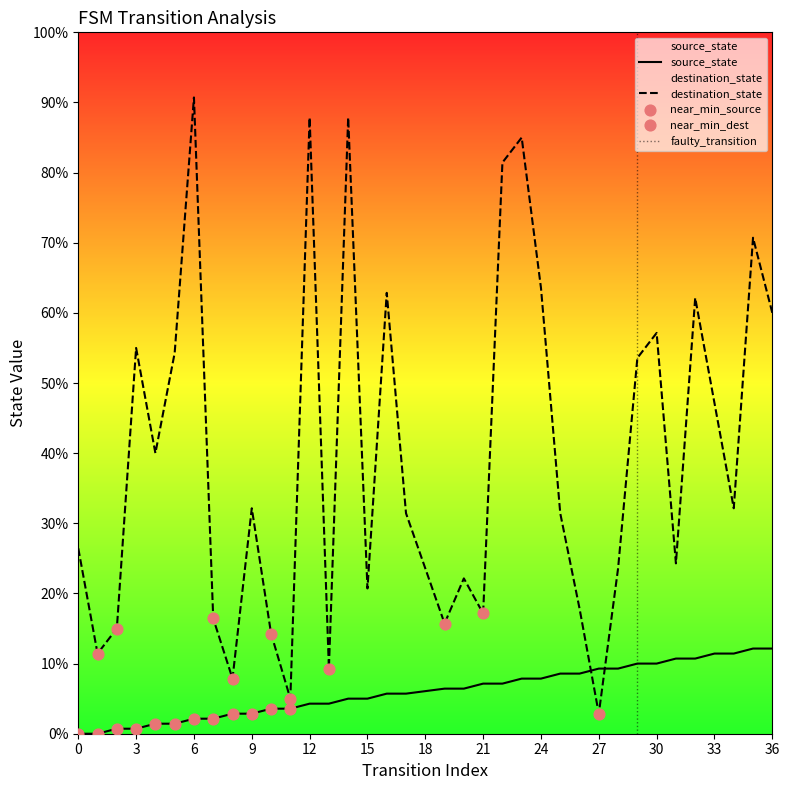

Which series has the widest spread of Y values?

destination_state